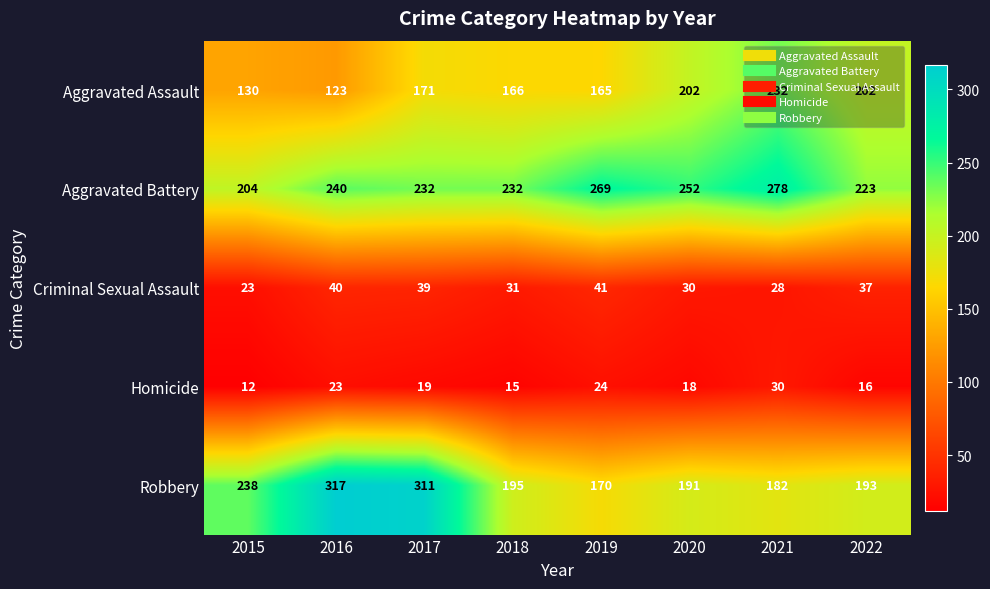

What is the highest value of the Aggravated Assault series?

232